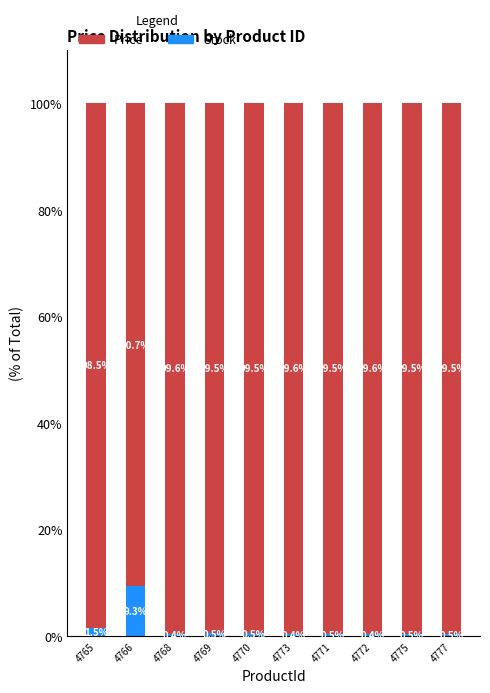

What is the total value across all series at 4771?

100.0